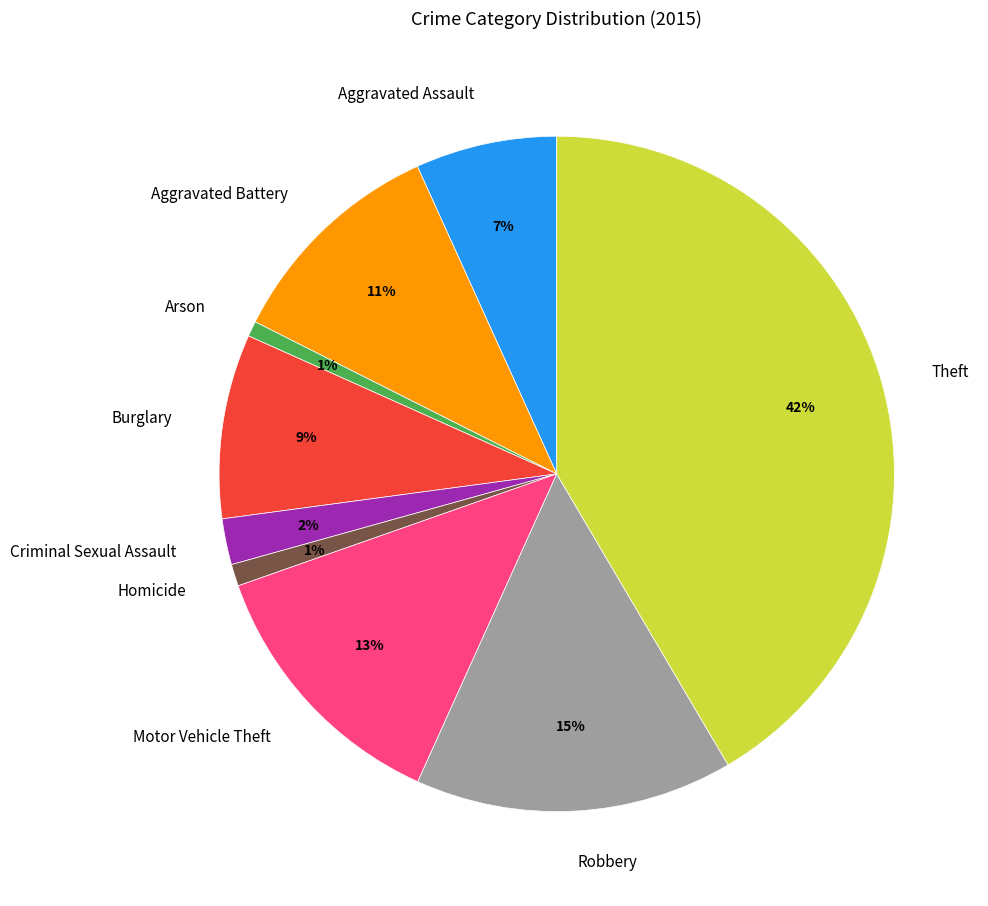

The Theft slice represents 53% of the pie. True or false?

False